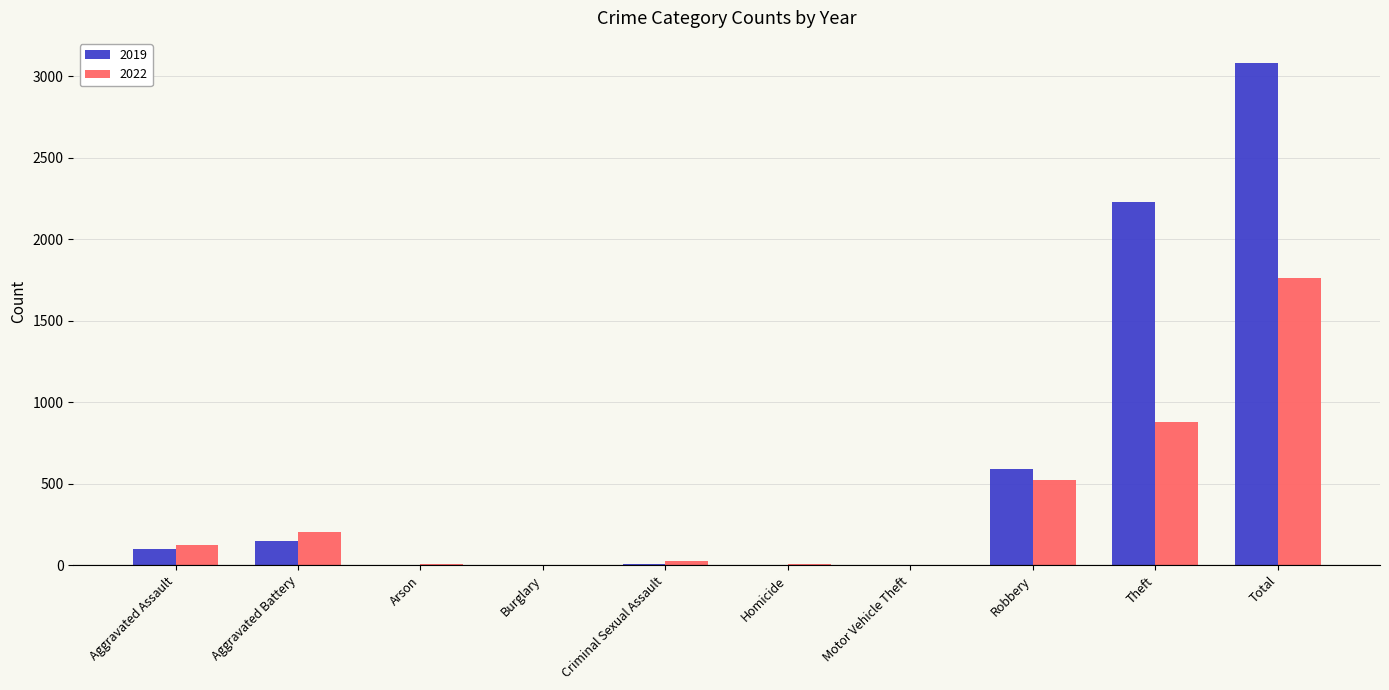

What is the spread (max minus min) of values at Burglary?

1